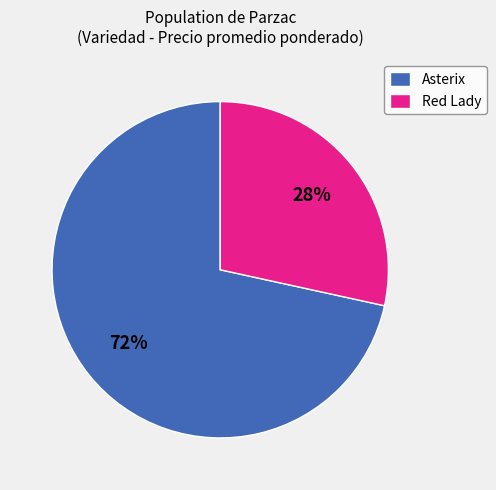

True or false: Asterix accounts for 10% of the total.

False